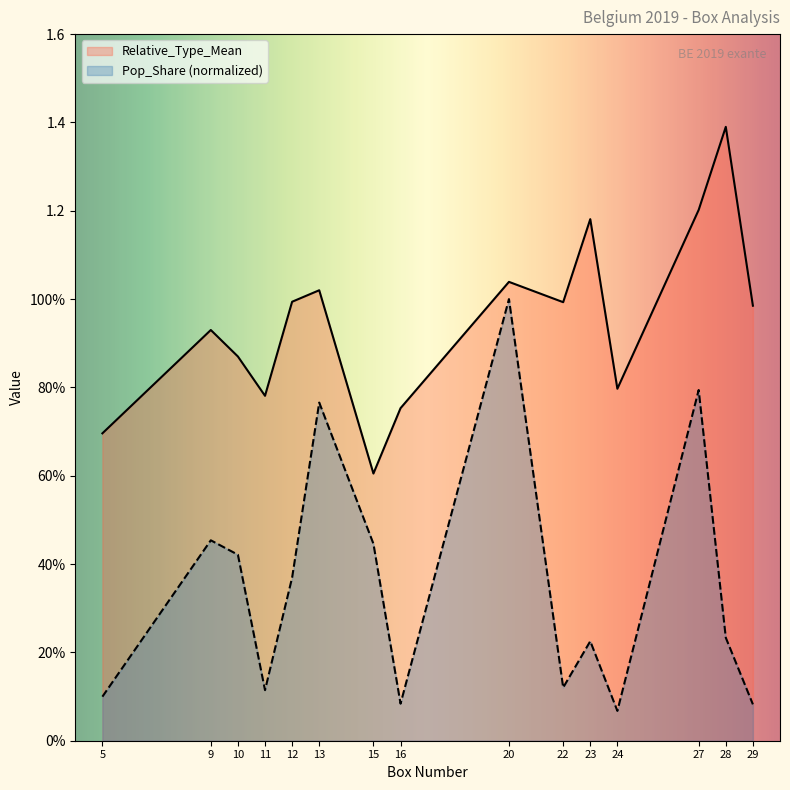

What is the difference between the second highest and second lowest values in the Pop_Share series?

0.7